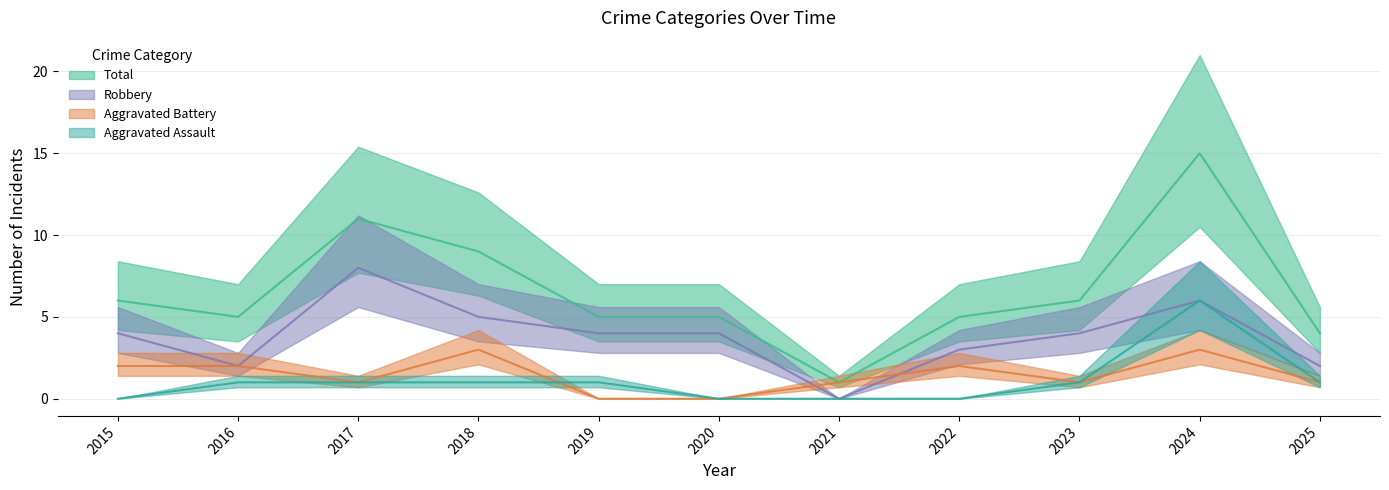

Is it true that Robbery equals 4 at 2019?

True